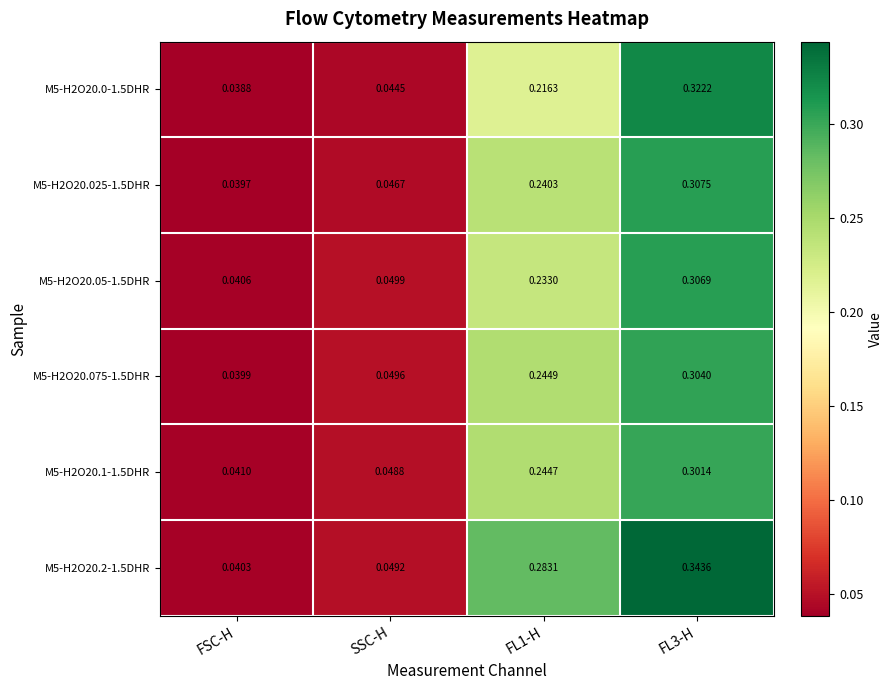

Where is M5-H2O20.1-1.5DHR nearest to the value 0?

FSC-H